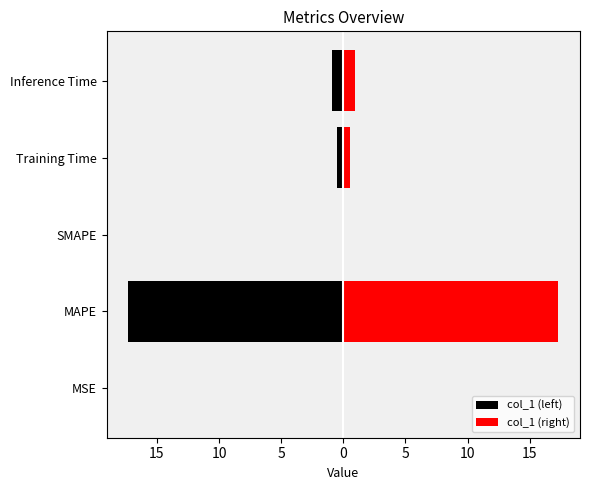

Which series changed the most between MSE and Training Time?

col_1 (left)